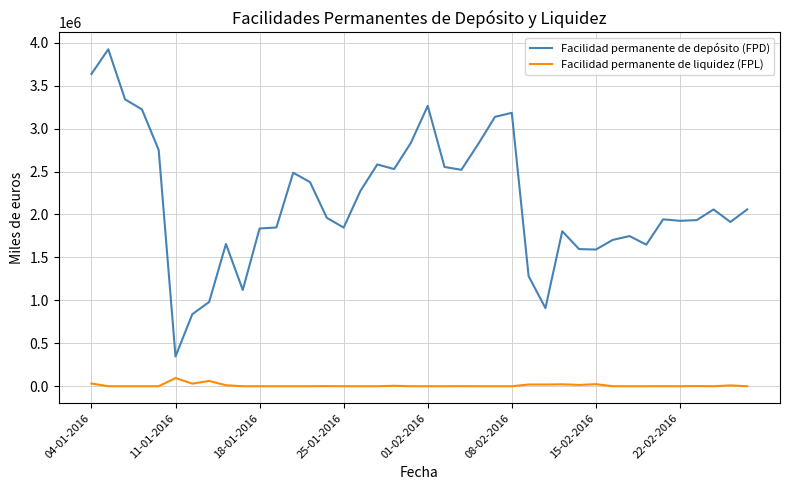

How many distinct data groups are displayed?

2